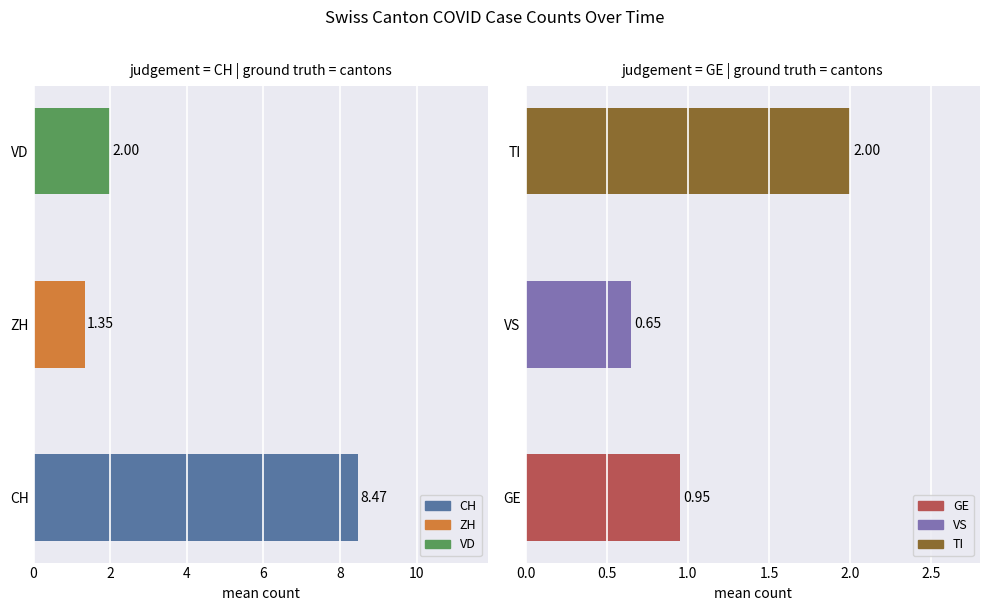

What is the value of the CH/ZH/VD bar at the 1st from the left?

8.5